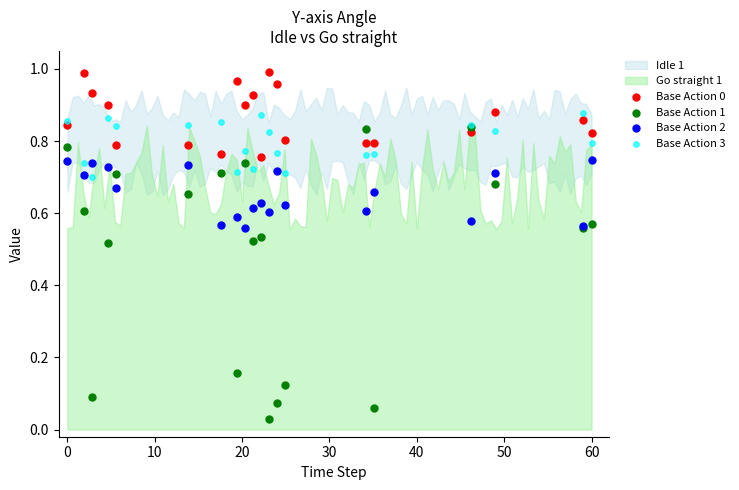

Which series has the widest spread of Y values?

Base Action 1